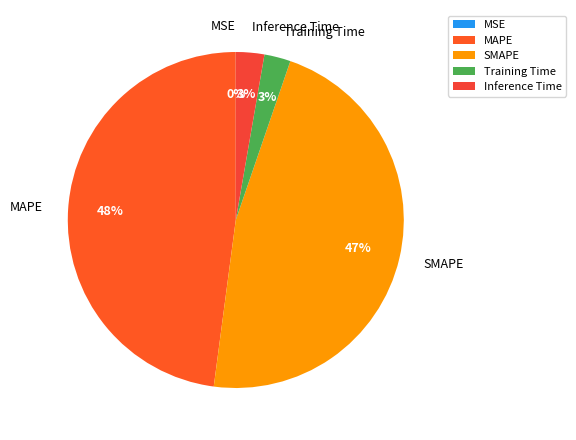

To the nearest percent, what portion does MAPE represent?

48%